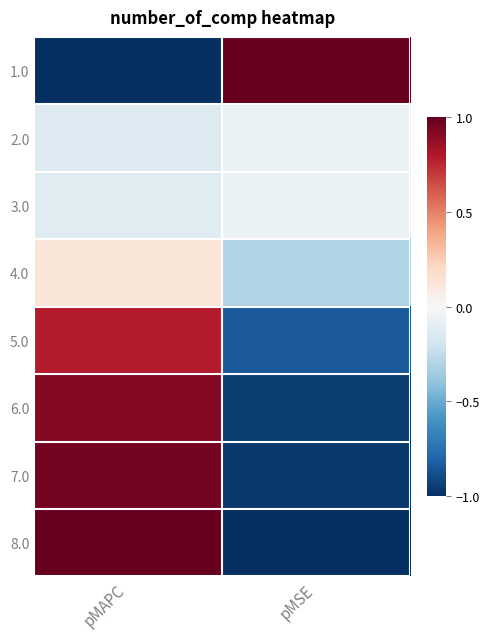

Which has a higher value, pMSE or pMAPC?

pMSE